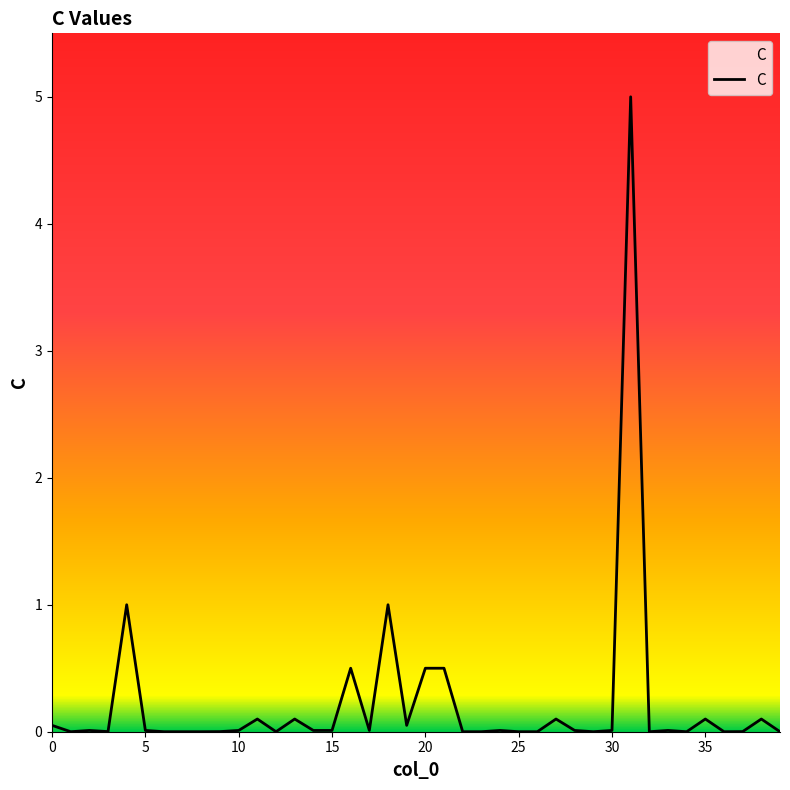

What is the greatest value displayed?

5.0